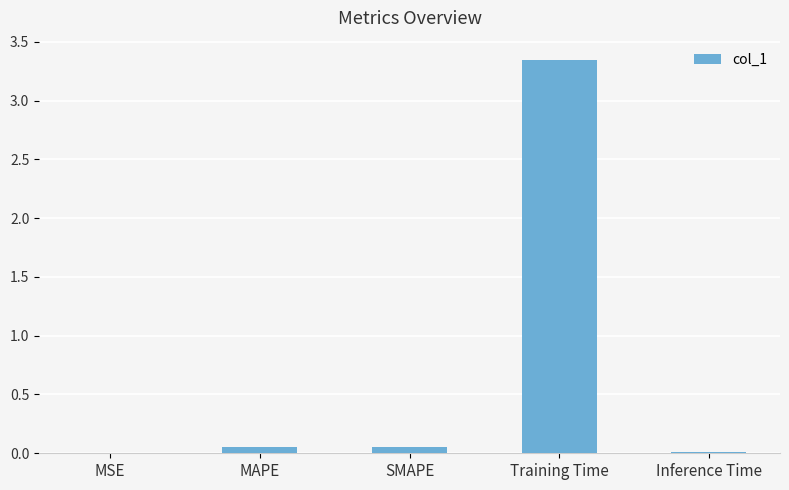

Which category has the highest value across all series?

Training Time